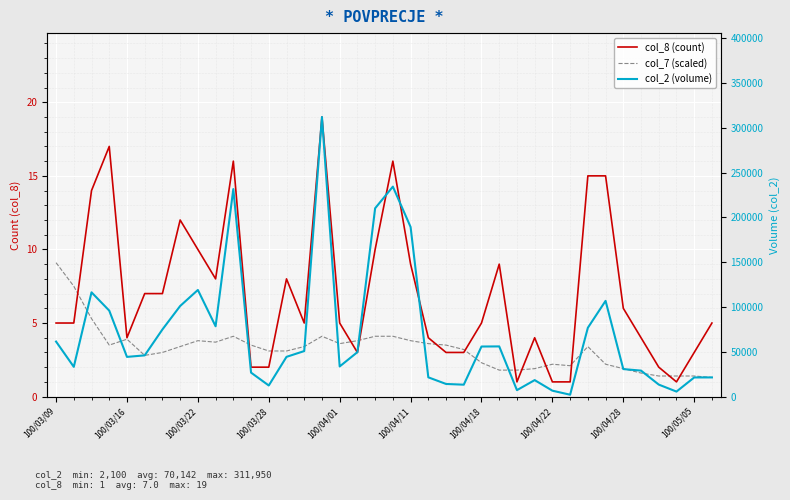

What is the smallest value displayed?

1.0